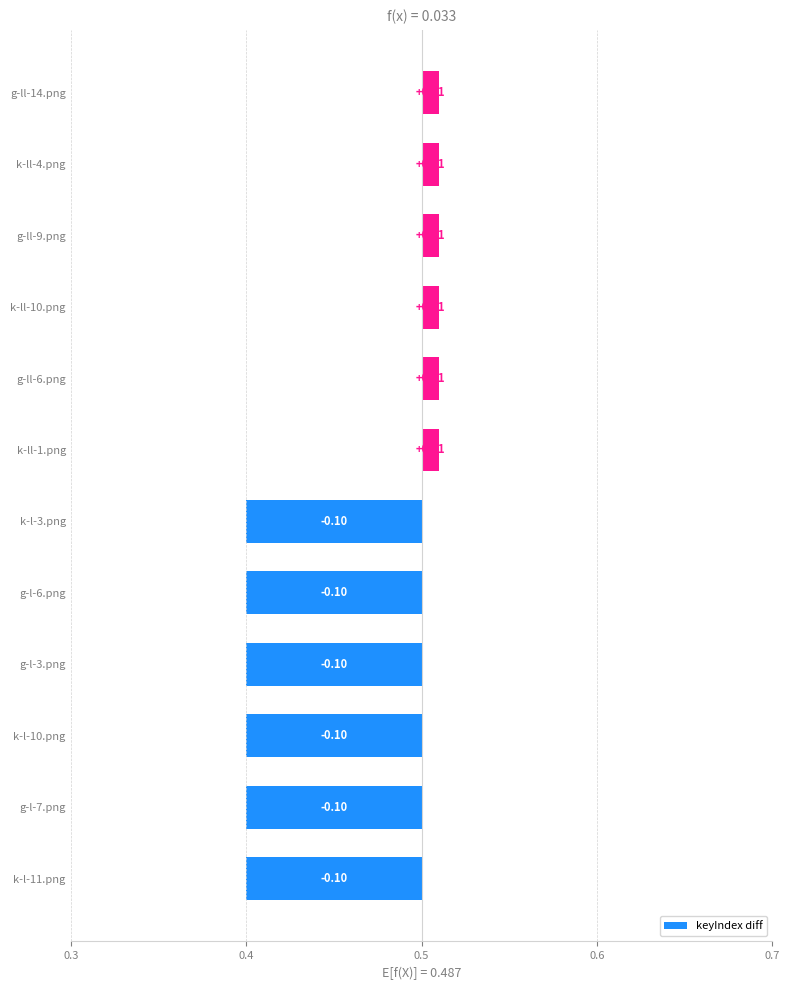

What is the minimum value shown in the chart?

-0.1